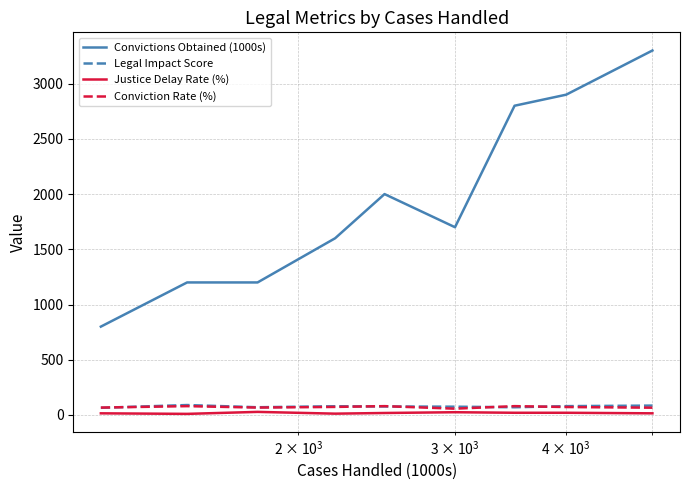

Which series has the widest spread of values?

Convictions Obtained (1000s)